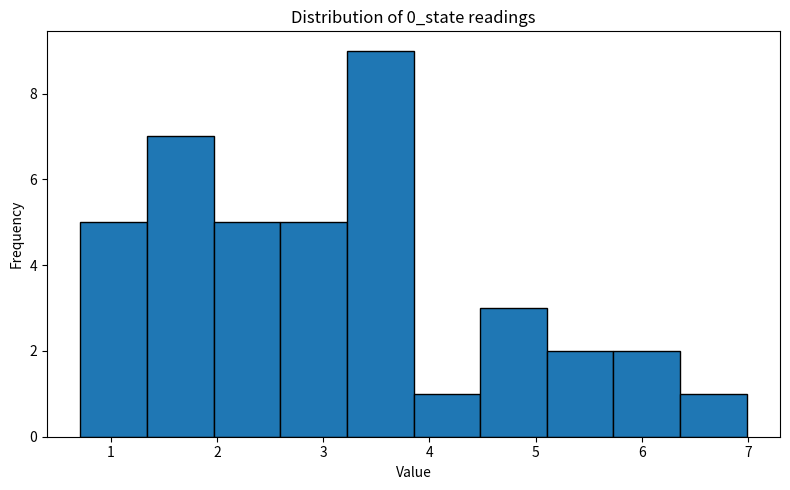

What is the height of the bar covering 5.7 to 6.4 on the x-axis? Neither the bar edges nor the heights are printed on the chart, so give them approximately, as read against the axes.

2